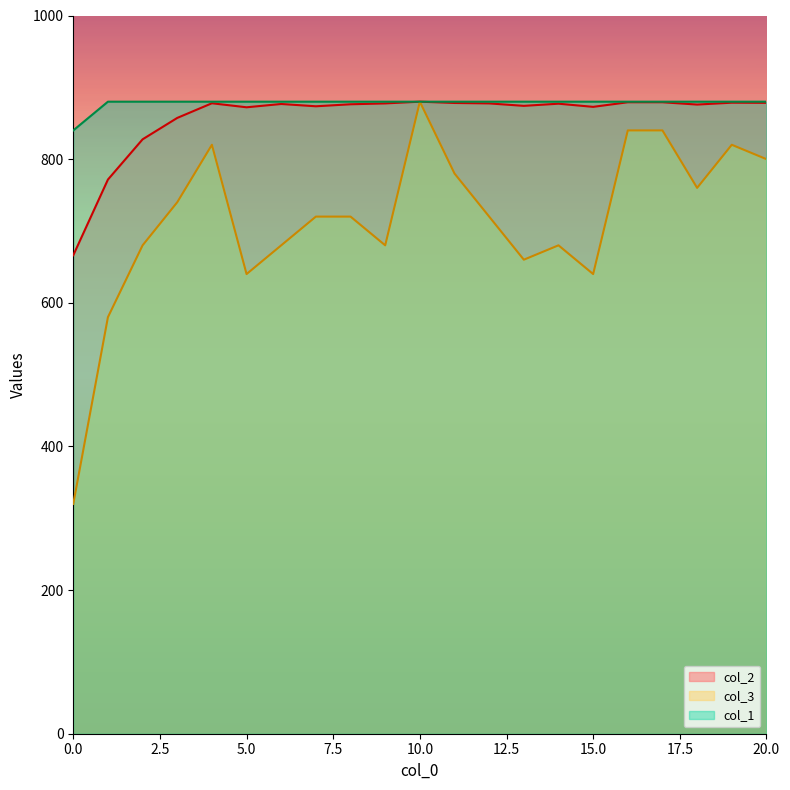

At which category is the sum across all series the highest?

10.0